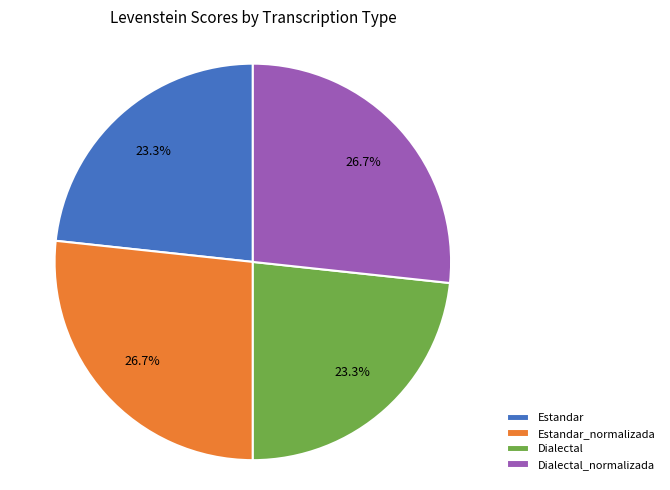

How many segments does this pie chart have?

4